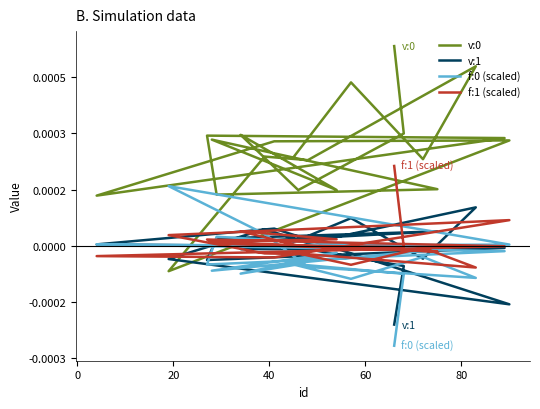

Is this an area chart (filled region under the line)?

No